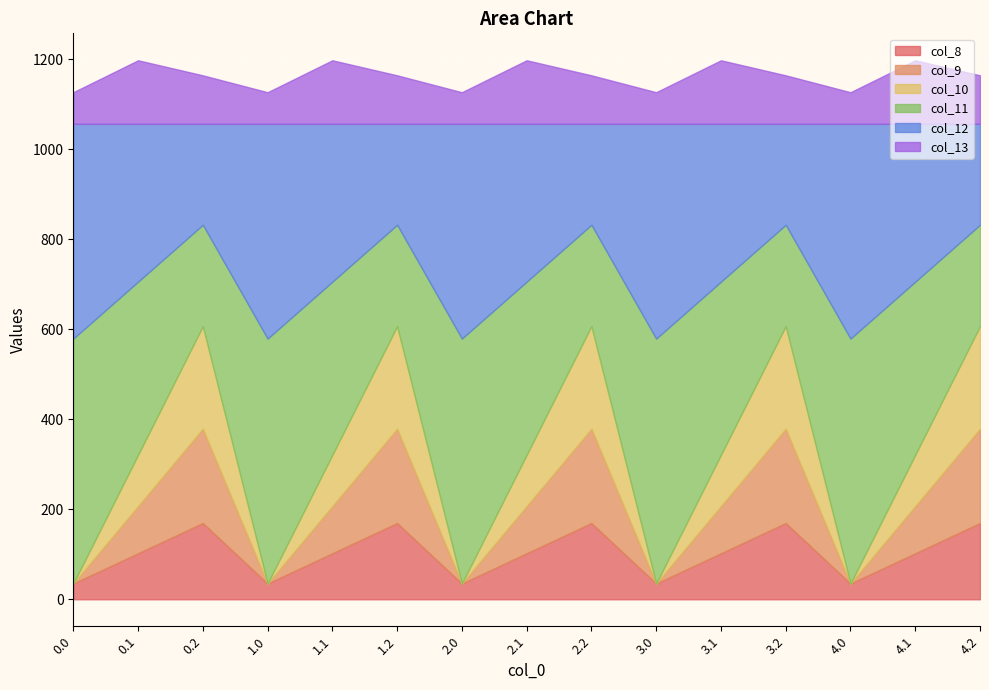

What is the value of the col_10 point at the 3rd from the left?

228.0